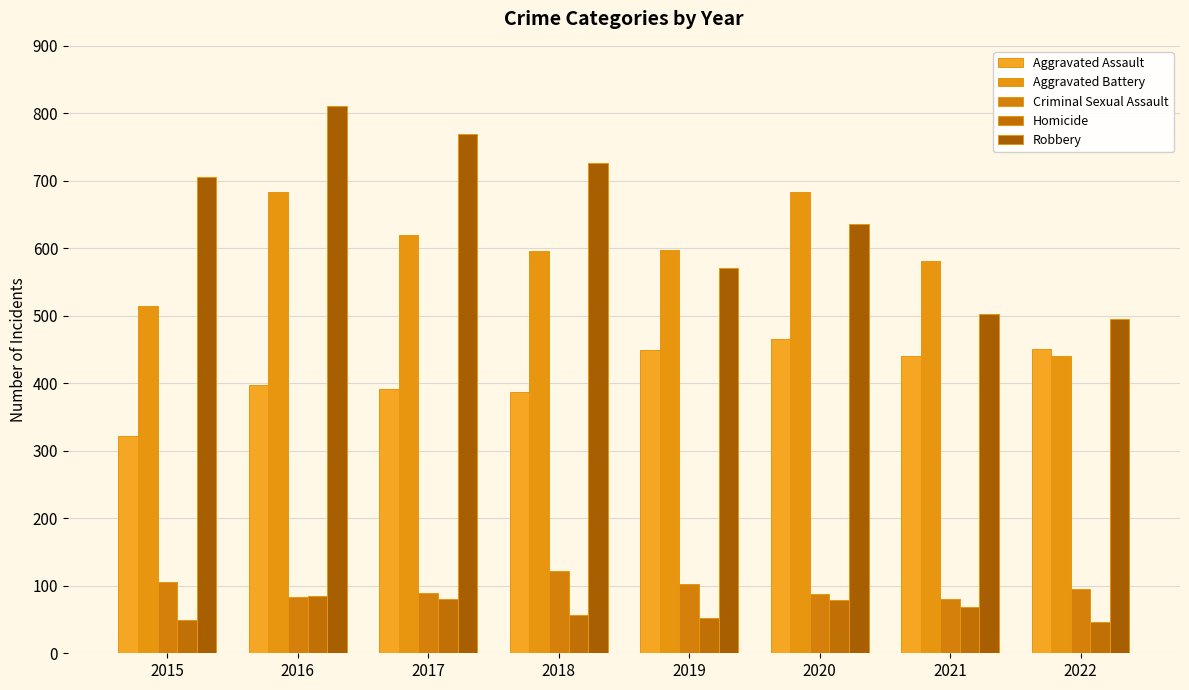

How many groups of bars are there?

8